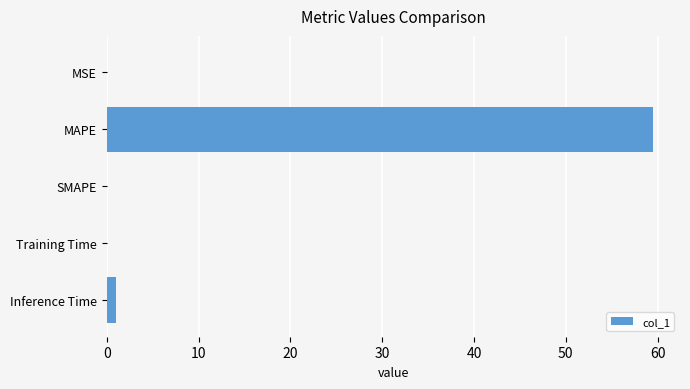

Between MAPE and Inference Time, which is larger?

MAPE